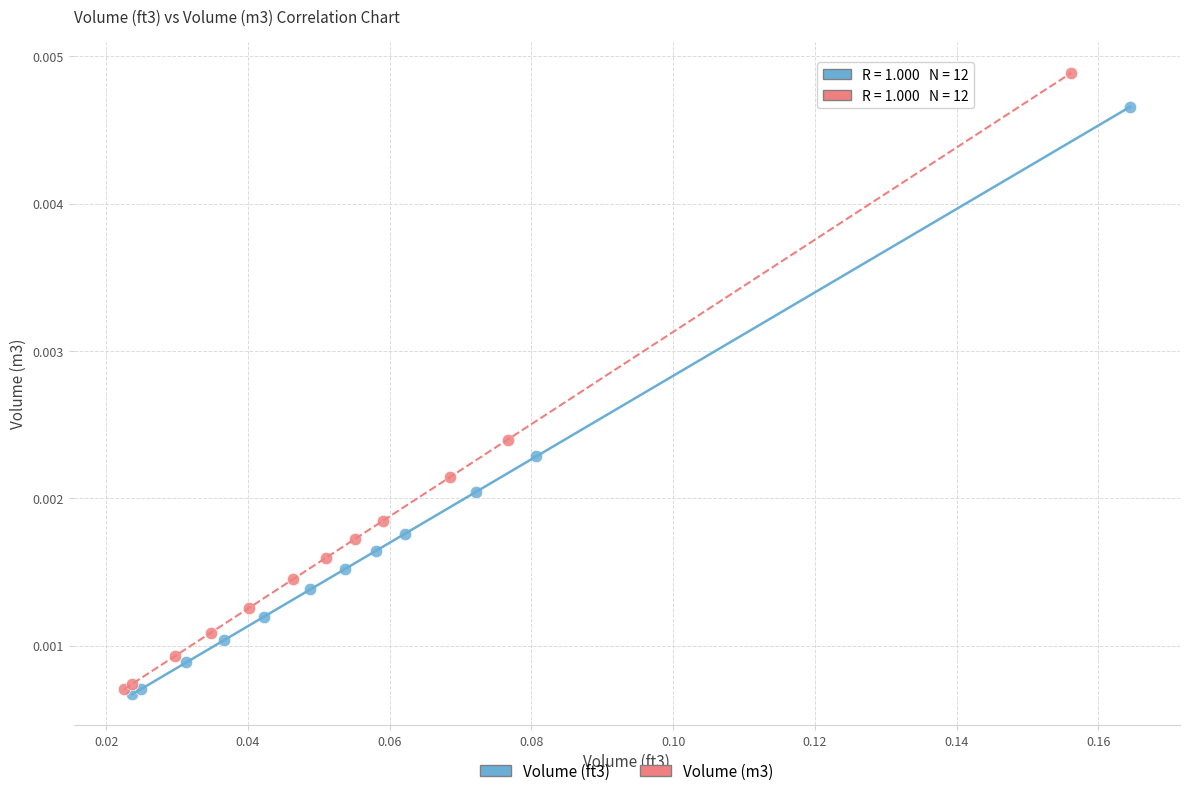

Which series contains the highest Y value?

Volume (m3)